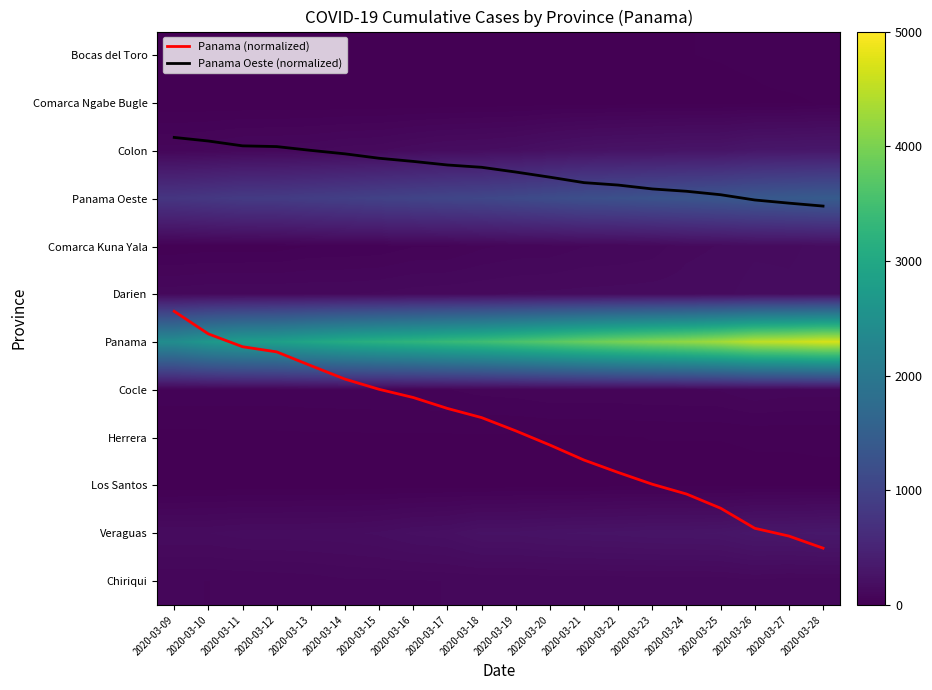

What is the spread (max minus min) of values at 2020-03-20?

3703.5